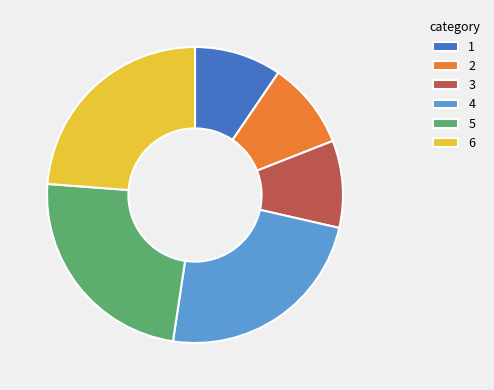

The 4 slice represents 31% of the pie. True or false?

False